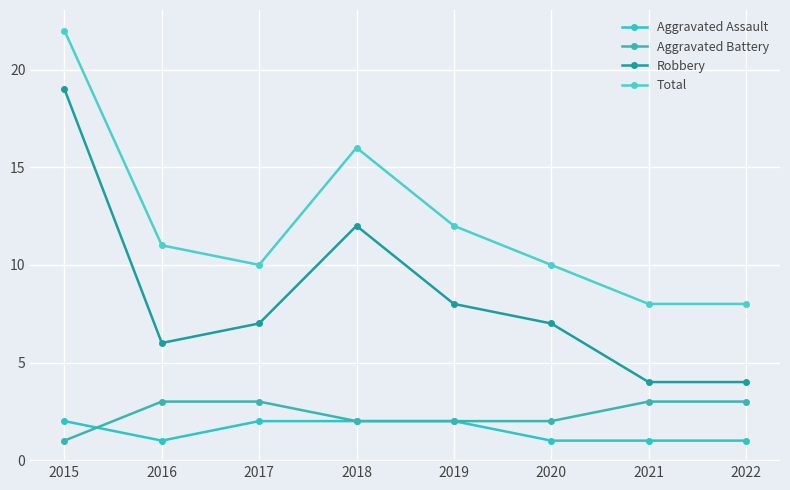

At how many categories does at least one series exceed 10?

4